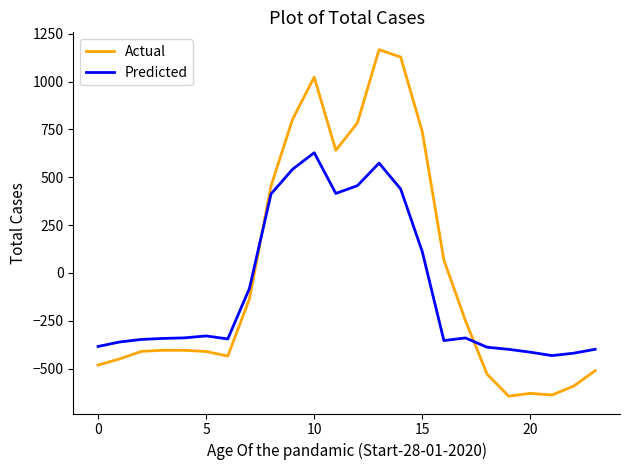

Which series has the widest spread of values?

Actual